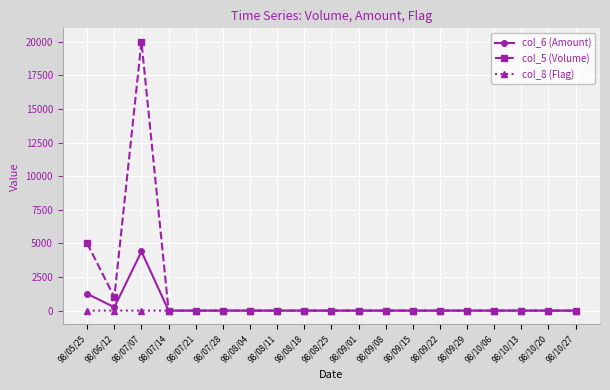

Count the number of categories in the chart.

19